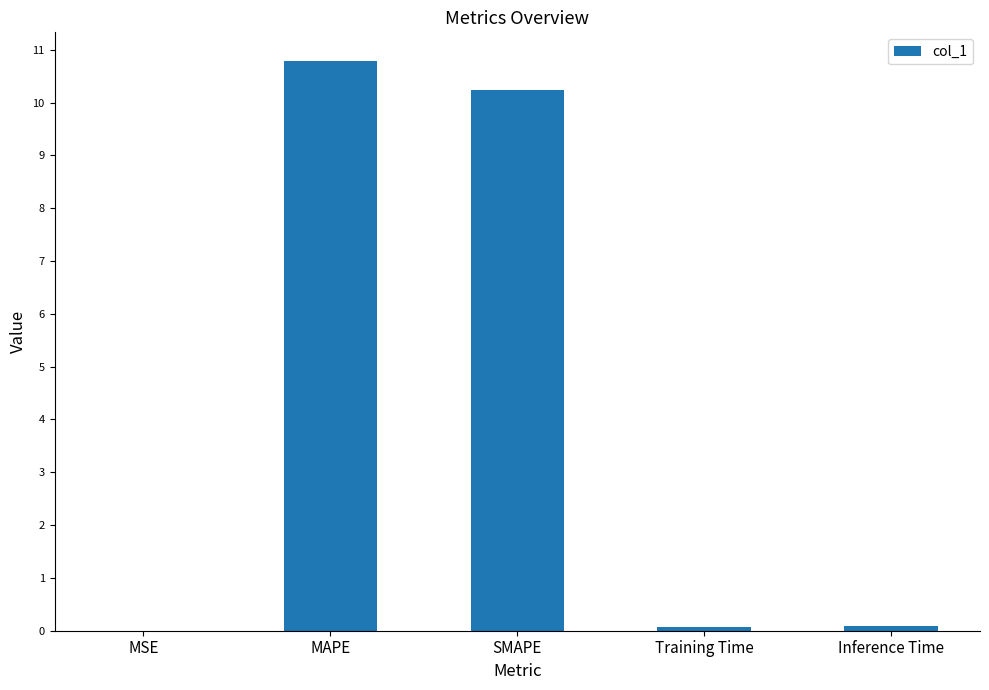

What is the sum of all values?

21.2